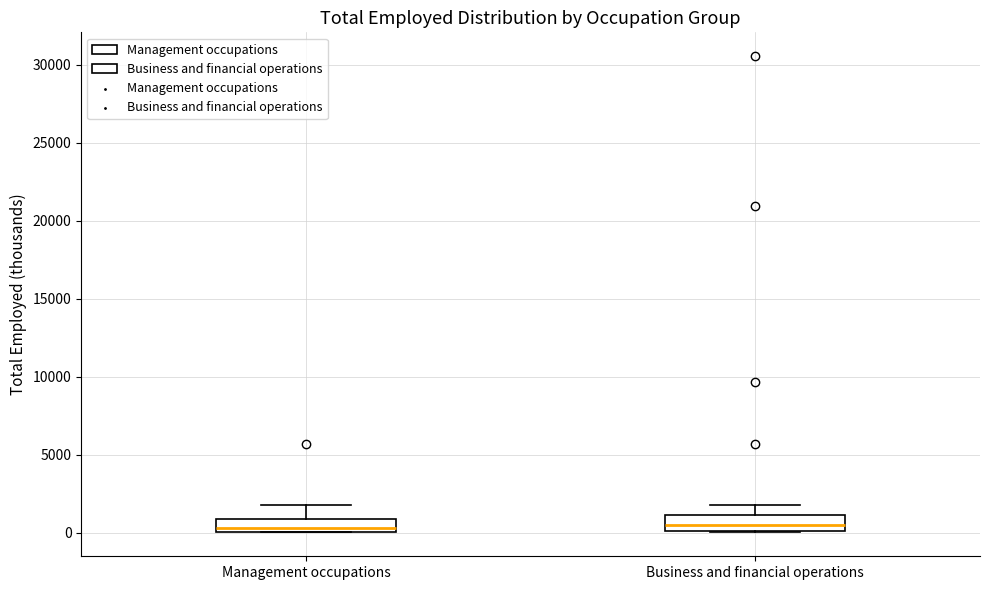

Where does the median line of the box for Business and financial operations sit on the y-axis? The values are not printed on the chart, so give them approximately, as read against the axis.

500